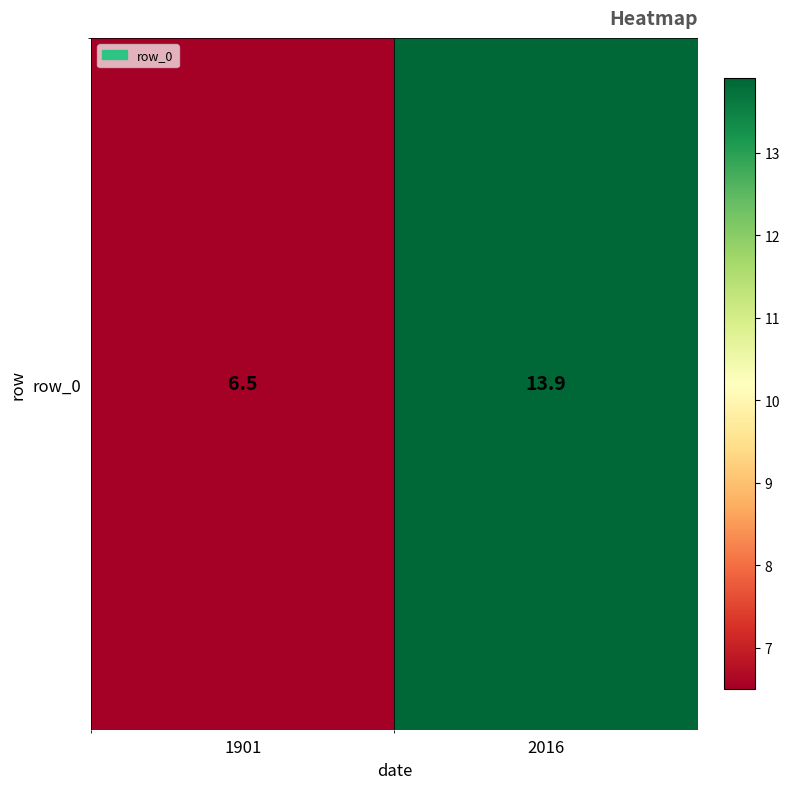

True or false: the data shows 6.5 at 1901.

True